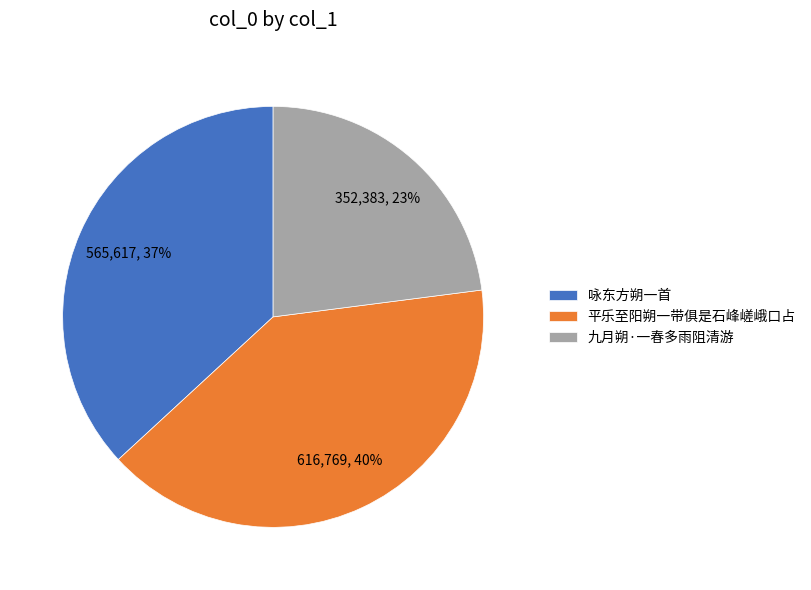

Which slice is the largest?

平乐至阳朔一带俱是石峰嵯峨口占